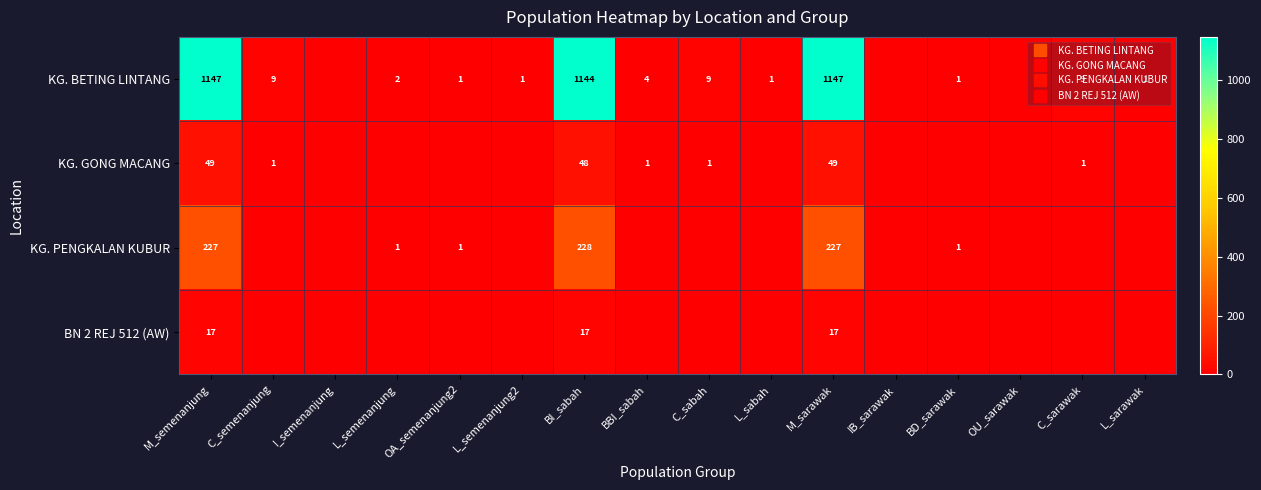

List the labels in order of KG. BETING LINTANG value, largest first.

M_semenanjung, M_sarawak, BI_sabah, C_semenanjung, C_sabah, C_sarawak, BBI_sabah, L_semenanjung, OA_semenanjung2, L_semenanjung2, L_sabah, BD_sarawak, L_sarawak, I_semenanjung, IB_sarawak, OU_sarawak